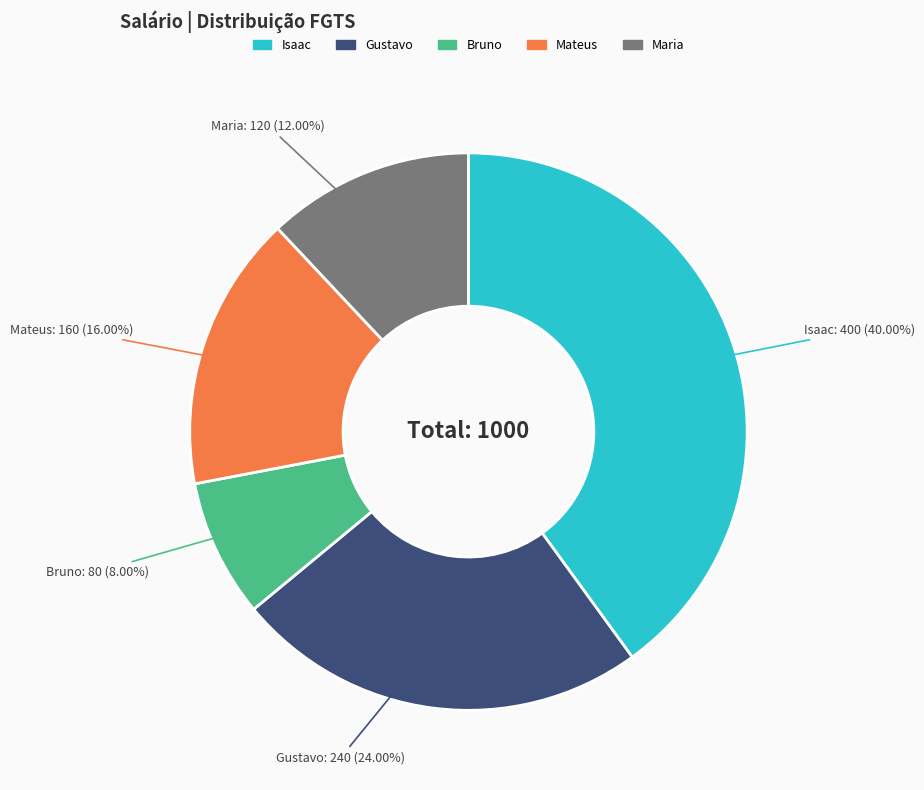

Is it true that Bruno is 8% of the pie?

True